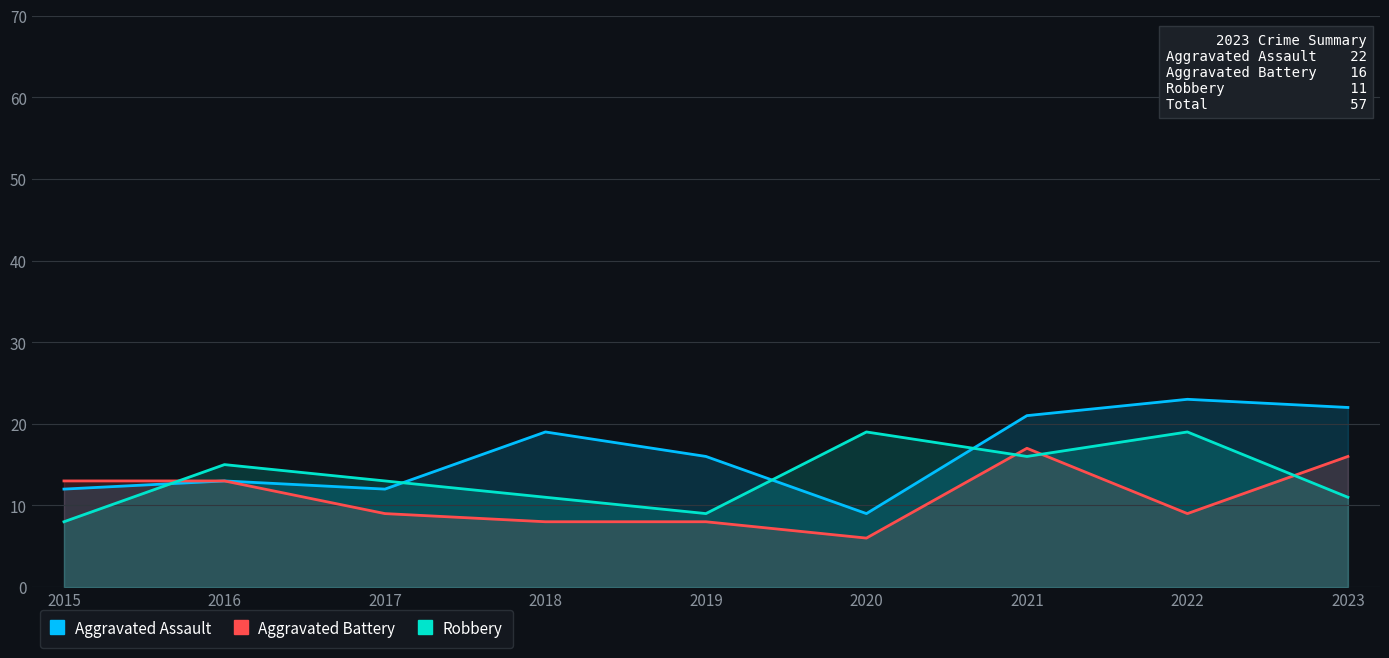

What is the value of the Aggravated Assault point at the 8th from the left?

23